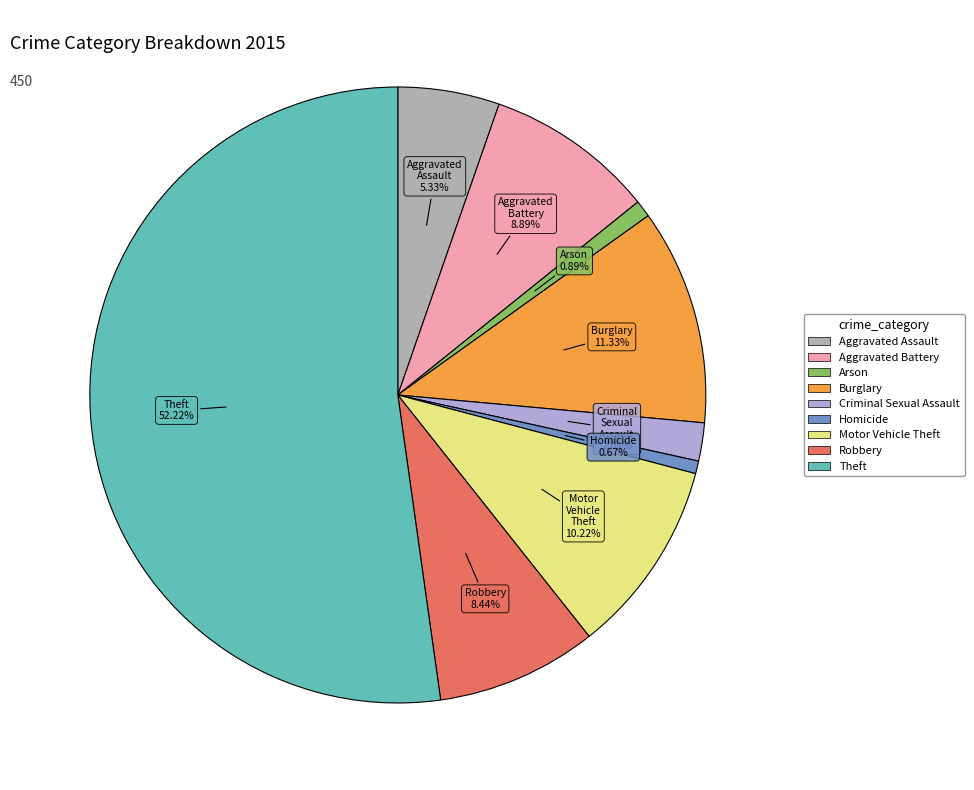

The Arson slice represents 11% of the pie. True or false?

False